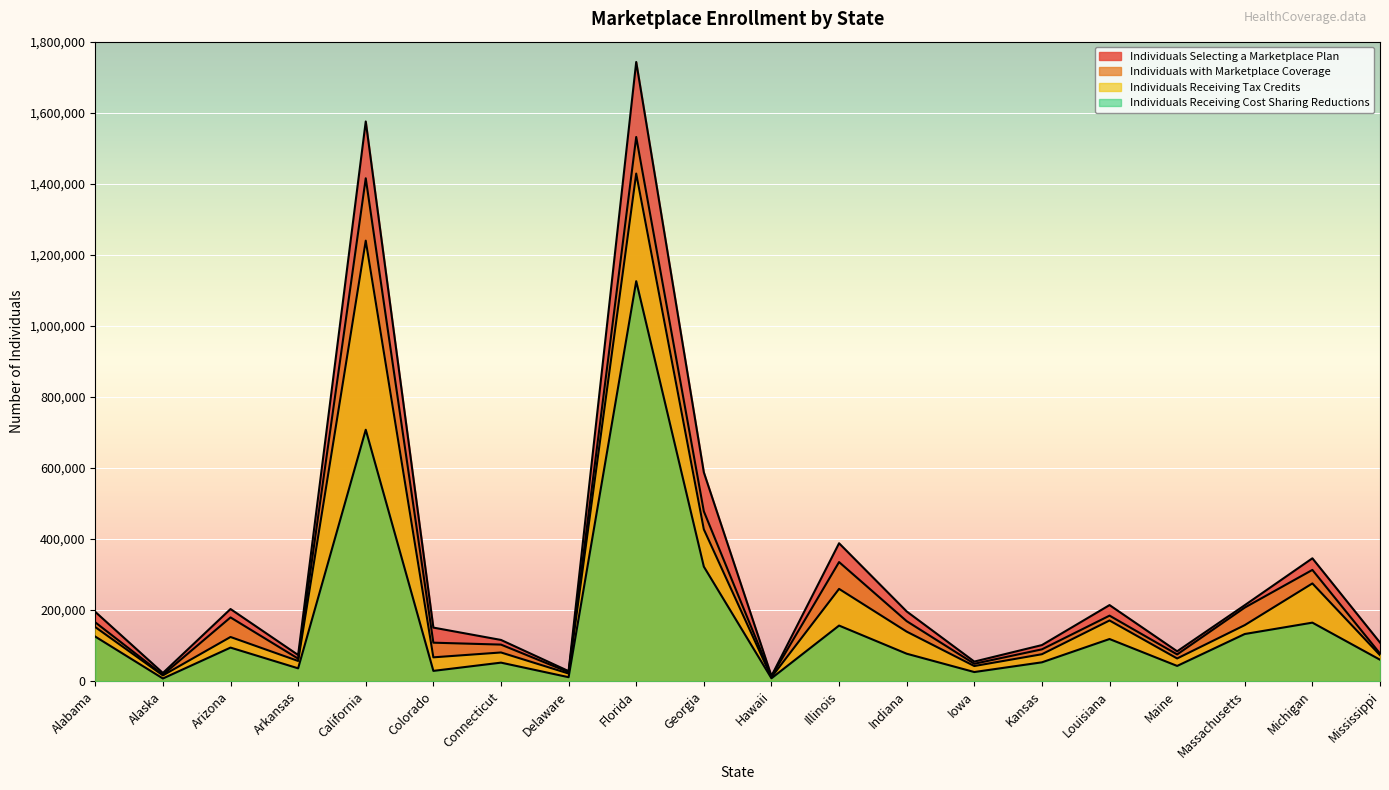

What is the difference between the maximum and second lowest values in the Individuals Receiving Tax Credits series?

1412507